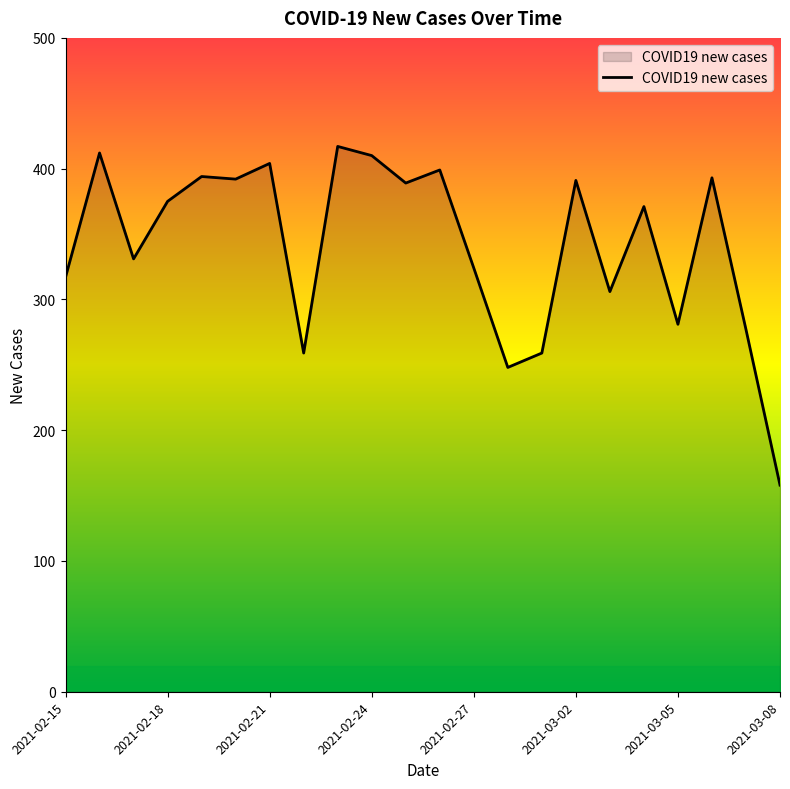

What is the difference between the maximum and minimum values?

259